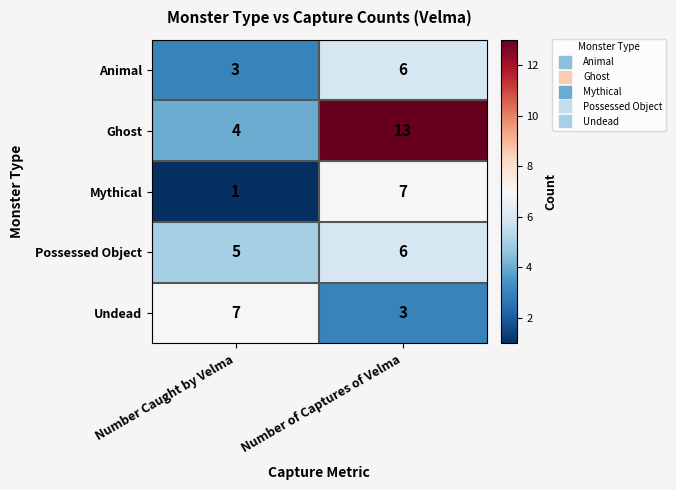

Between Number Caught by Velma and Number of Captures of Velma, which series saw the biggest shift?

Ghost